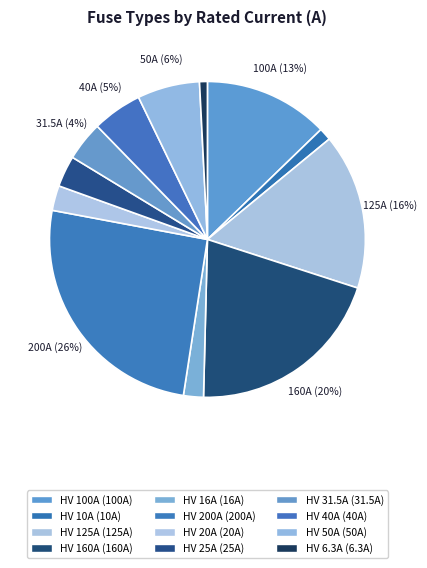

What is the smallest slice in the pie chart?

HV 6.3A